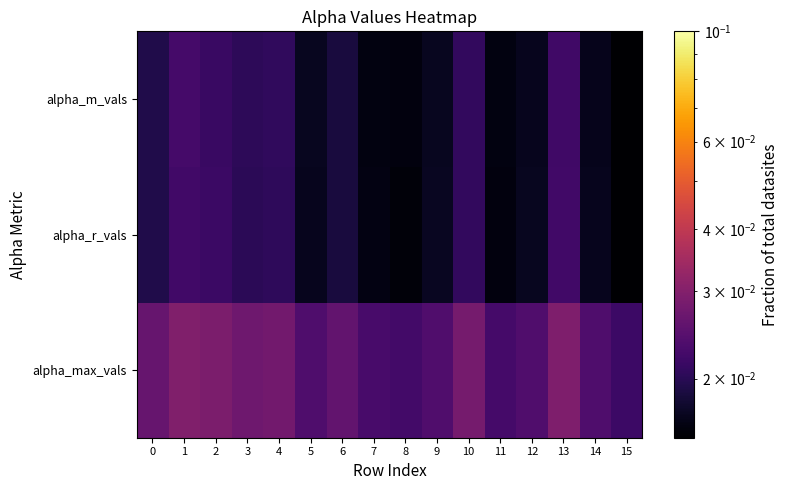

What is the total value across all series at 9?

0.1